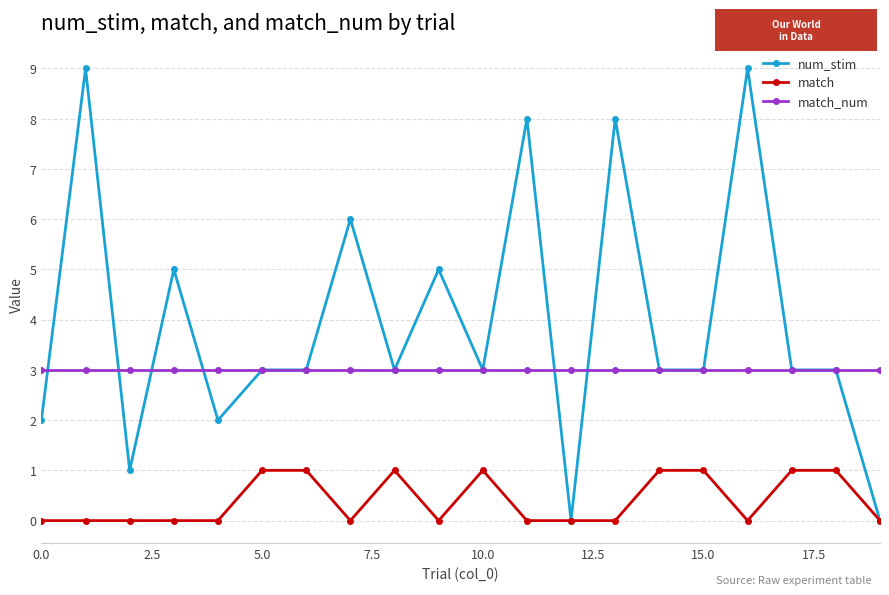

What are all the series names shown in the legend?

num_stim, match, match_num